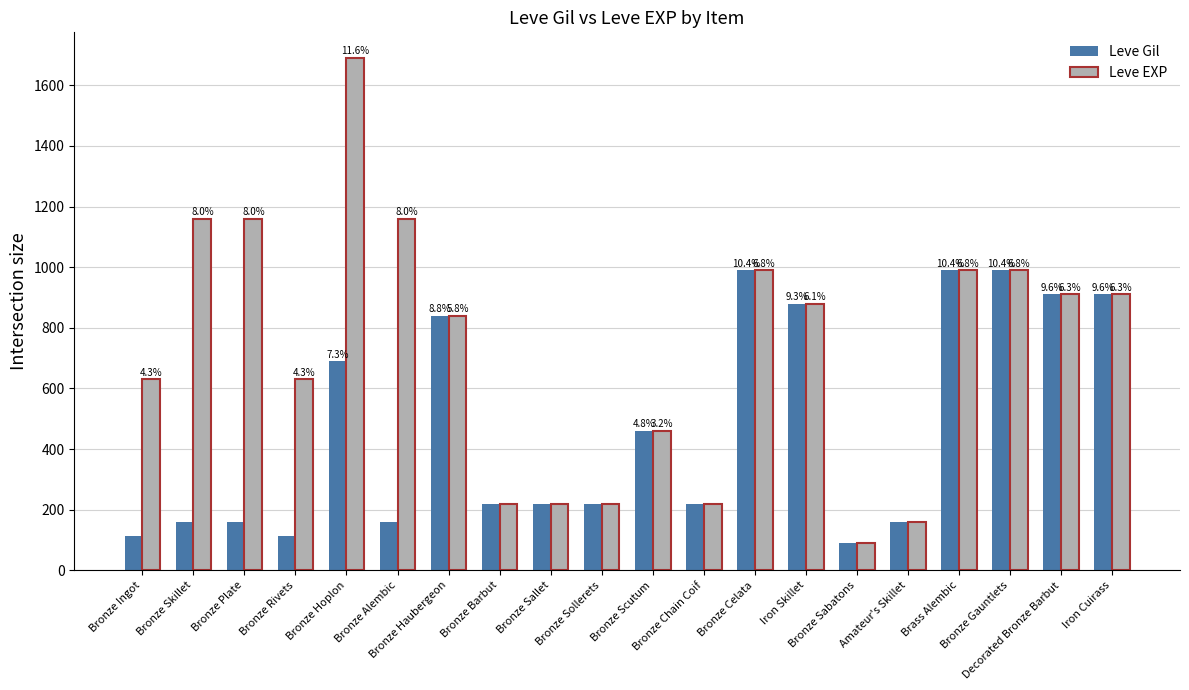

What are all the series names shown in the legend?

Leve Gil, Leve EXP